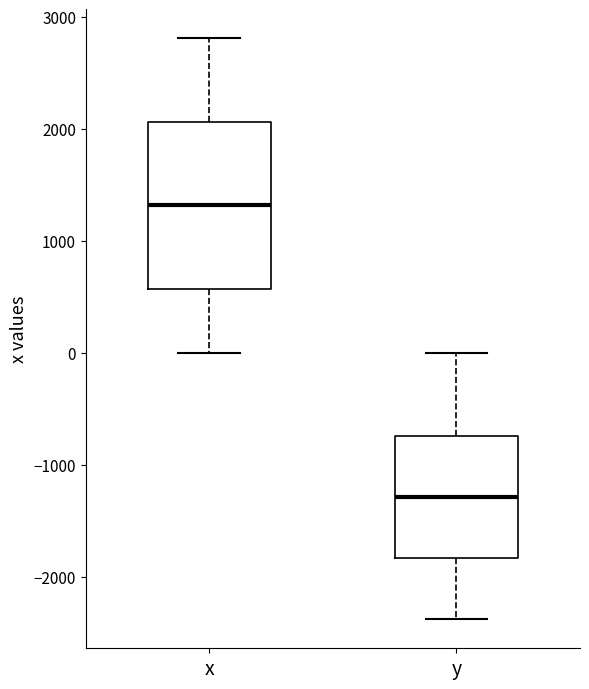

Reading left to right, read every box against the y-axis: the position of its median line, the range the box covers, and the ends of its whiskers. The values are not printed on the chart, so give them approximately, as read against the axis.

x: median 1300, box 600 to 2100, whiskers 0 to 2800
y: median -1300, box -1800 to -700, whiskers -2400 to 0